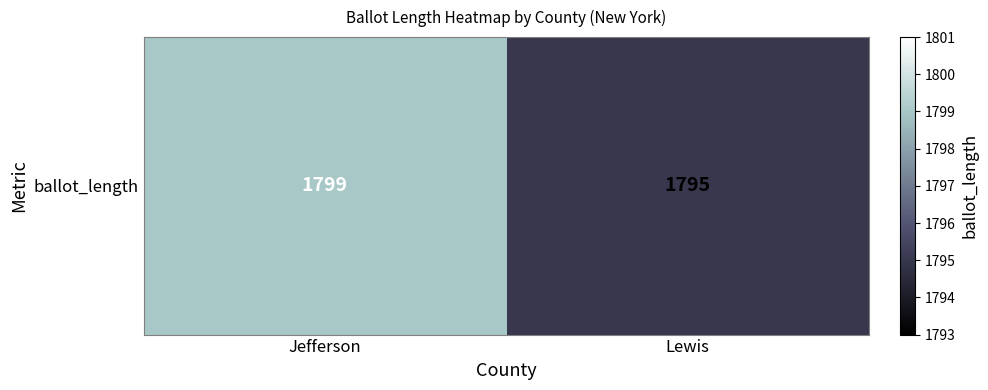

Rank the categories by value from highest to lowest.

Jefferson, Lewis